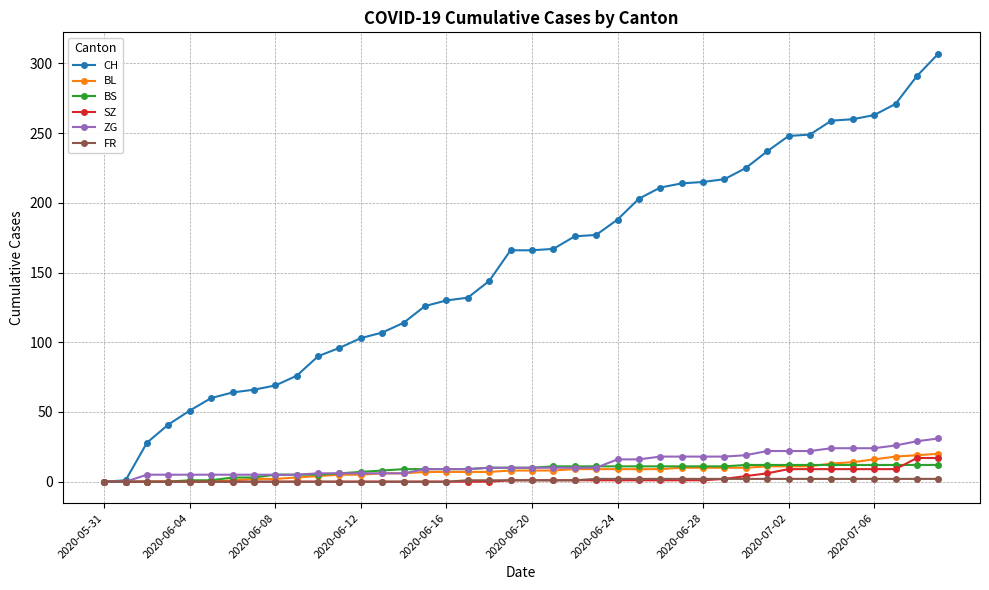

Which series has the widest spread of values?

CH